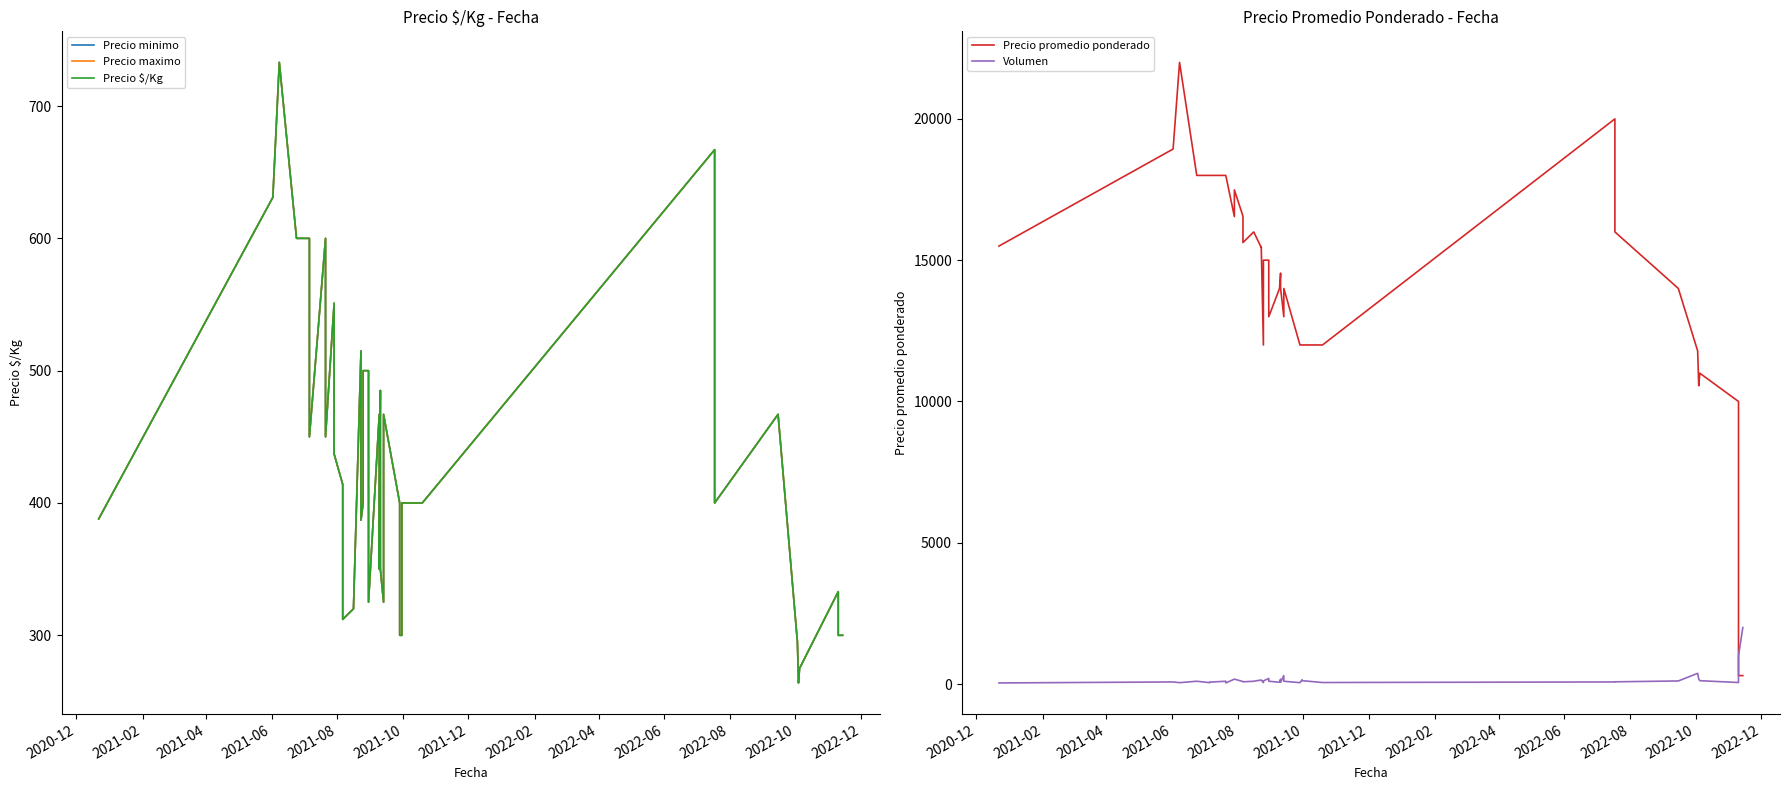

How many values in the Precio $/Kg series exceed 400?

18